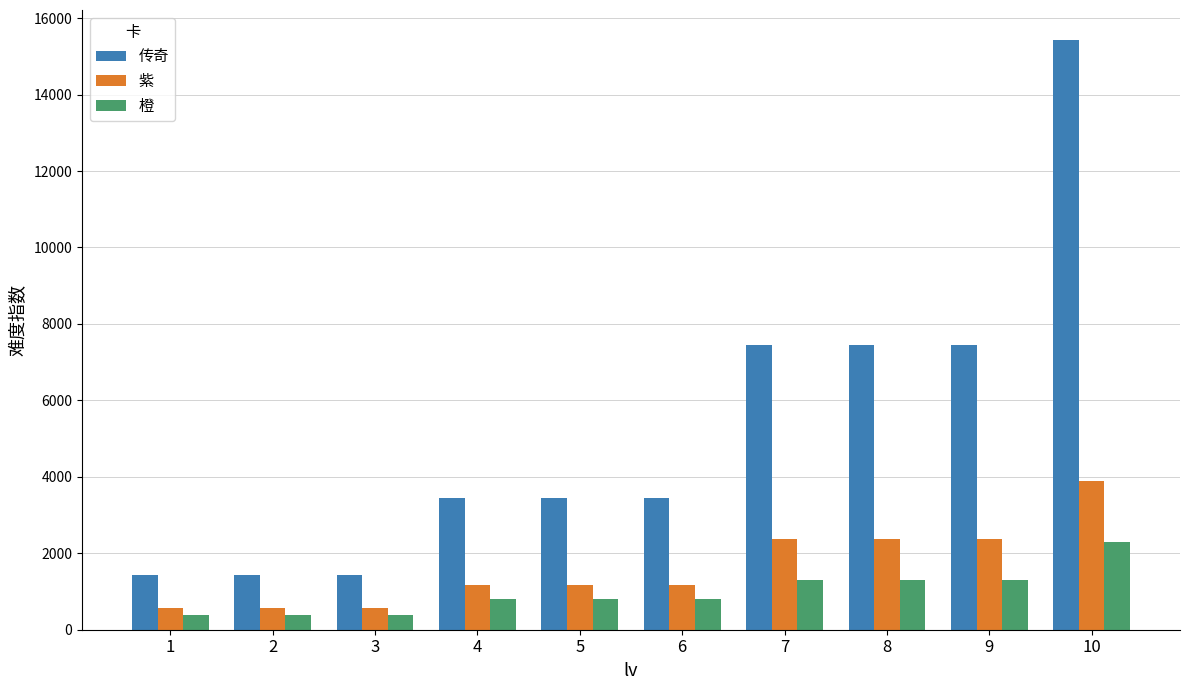

Are the bars grouped side by side (vs. stacked)?

Yes